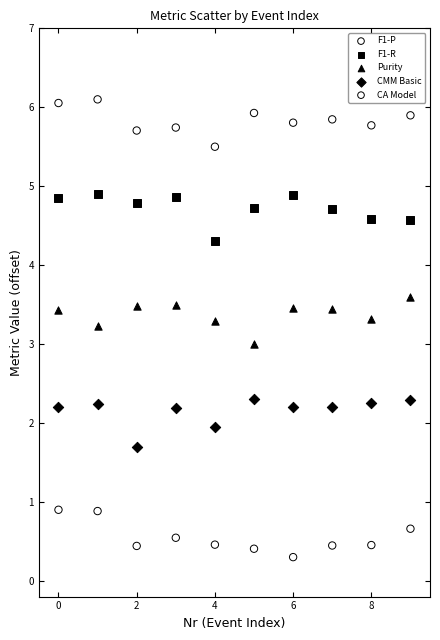

Which series reaches the minimum Y coordinate?

CA Model